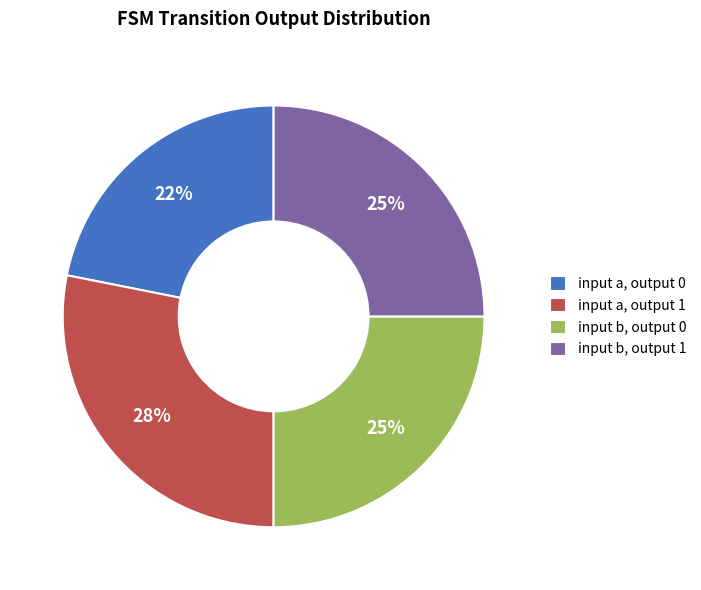

To the nearest percent, what is the combined percentage of input a, output 1 and input b, output 1?

53%